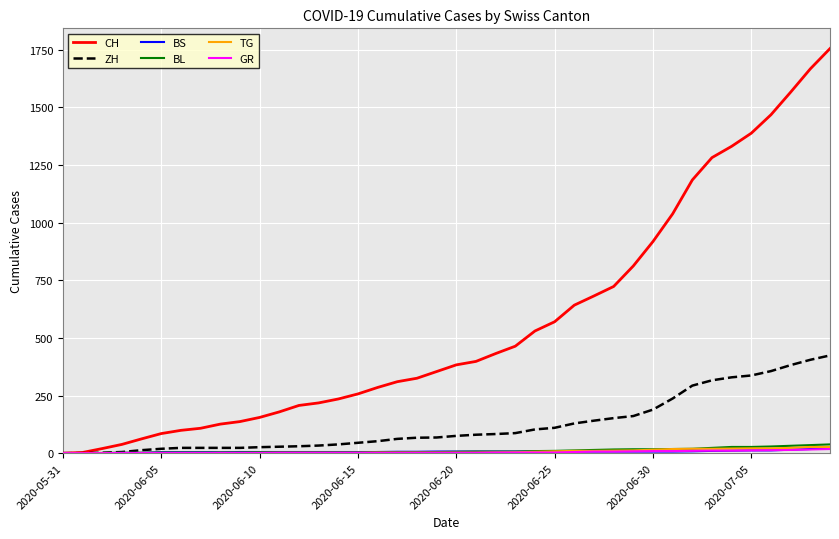

True or false: CH and ZH intersect in this chart.

False